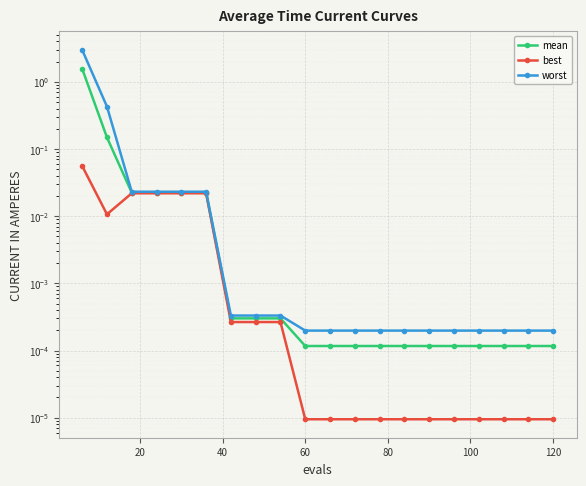

At how many categories does at least one series exceed 1?

1